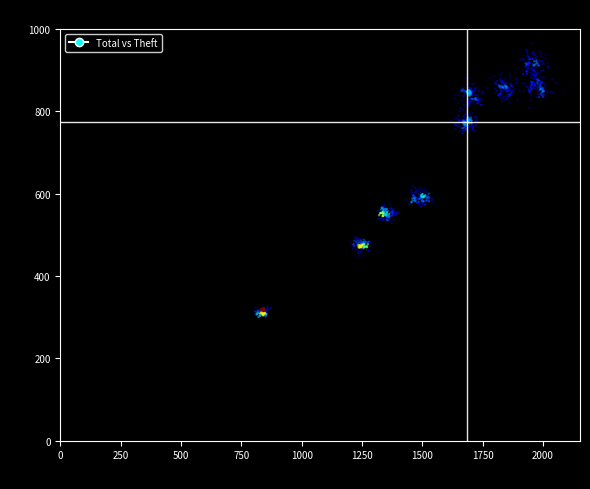

What is the range of X values (max minus min)?

1281.8